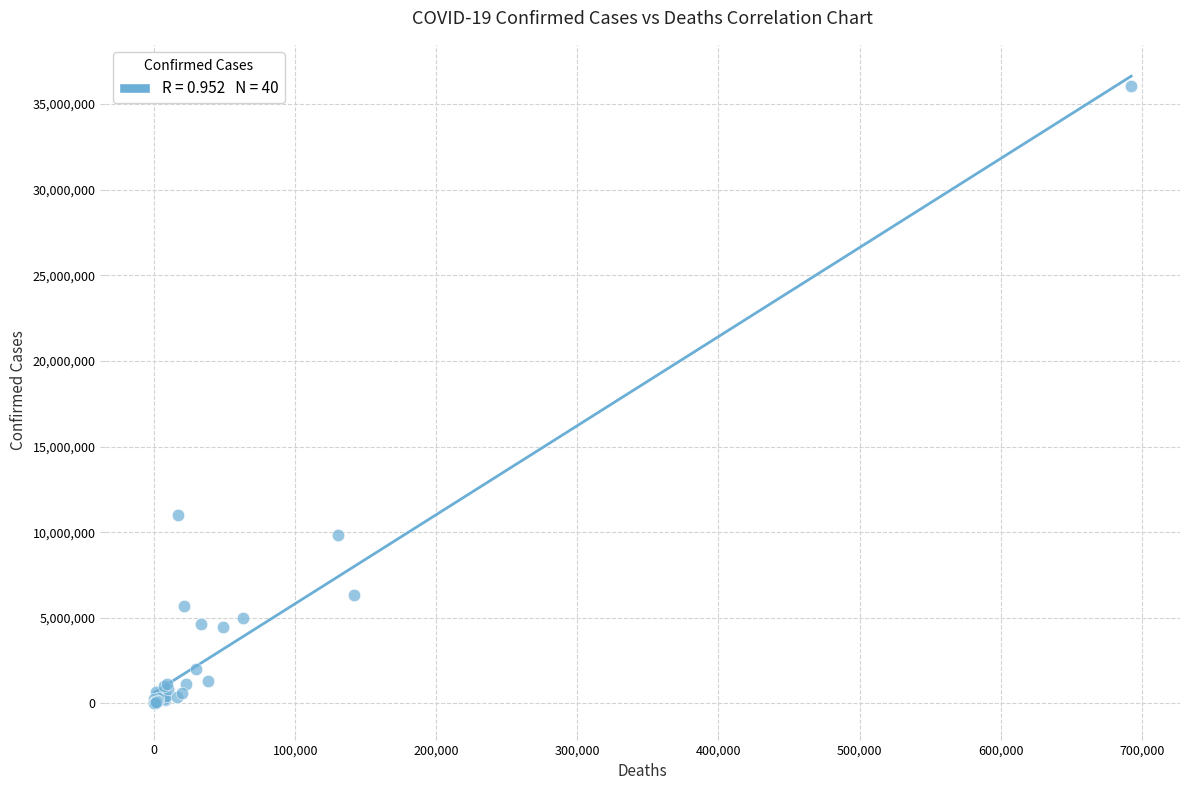

What Y value in the scatter plot is closest to 18026045?

10986958